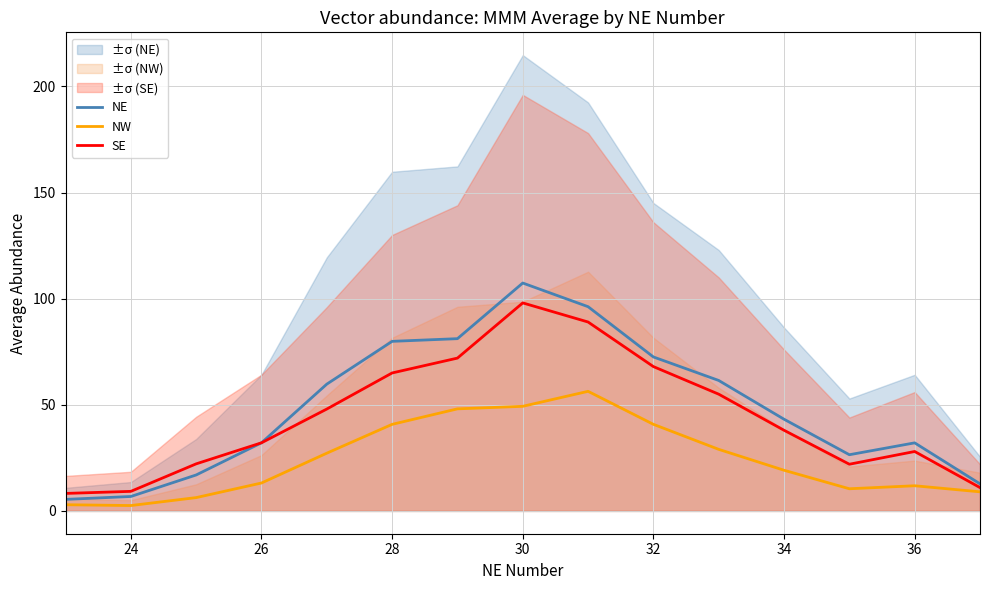

Rank the series by their average value, from highest to lowest.

NE, SE, NW